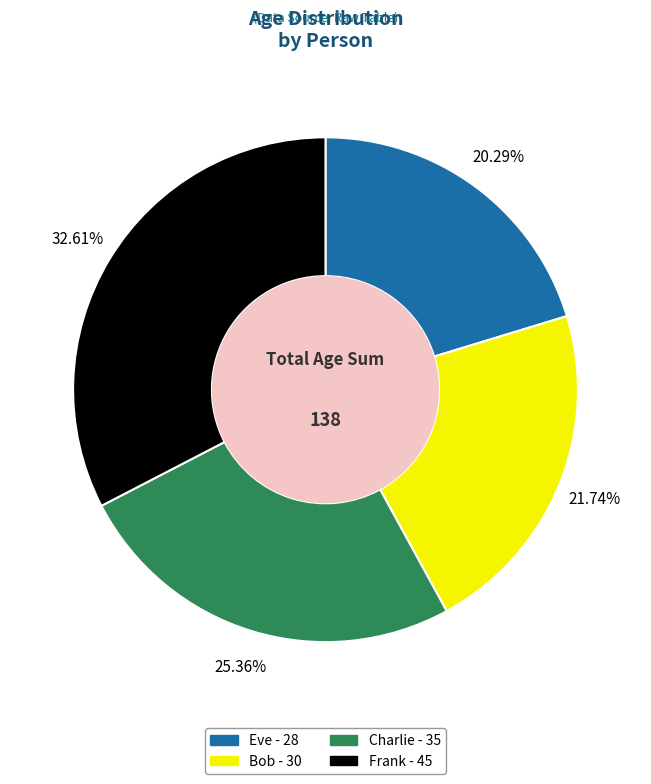

Between Eve and Charlie, which is larger?

Charlie